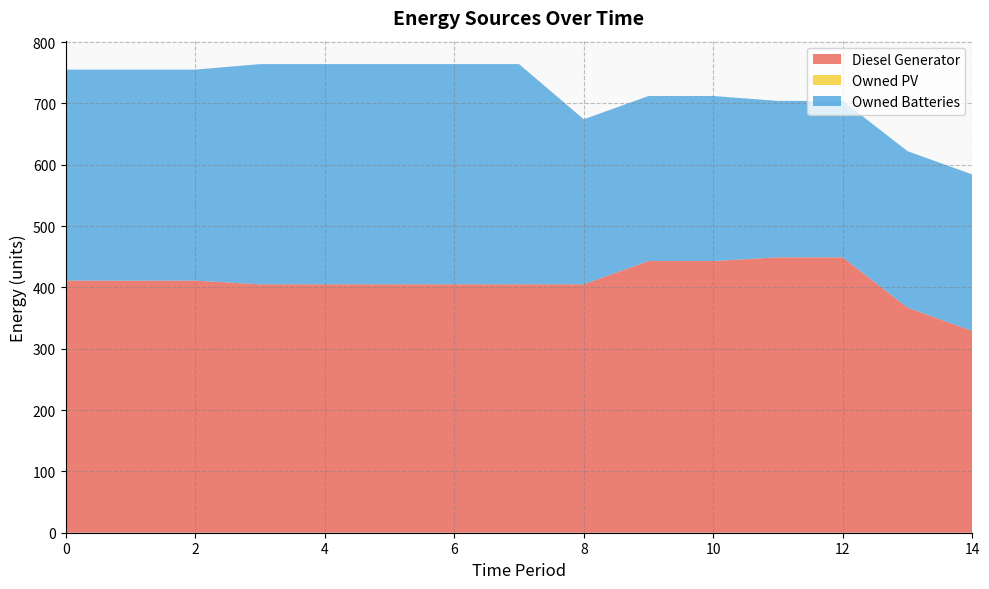

Reading left to right, list all the values displayed in this chart.

Diesel Generator: 0=411	1=411	2=411	3=405	4=405	5=405	6=405	7=405	8=405	9=443	10=443	11=449	12=449	13=367	14=329
Owned PV: 0=0	1=0	2=0	3=0	4=0	5=0	6=0	7=0	8=0	9=0	10=0	11=0	12=0	13=0	14=0
Owned Batteries: 0=344	1=344	2=344	3=359	4=359	5=359	6=359	7=359	8=269	9=269	10=269	11=255	12=255	13=255	14=255